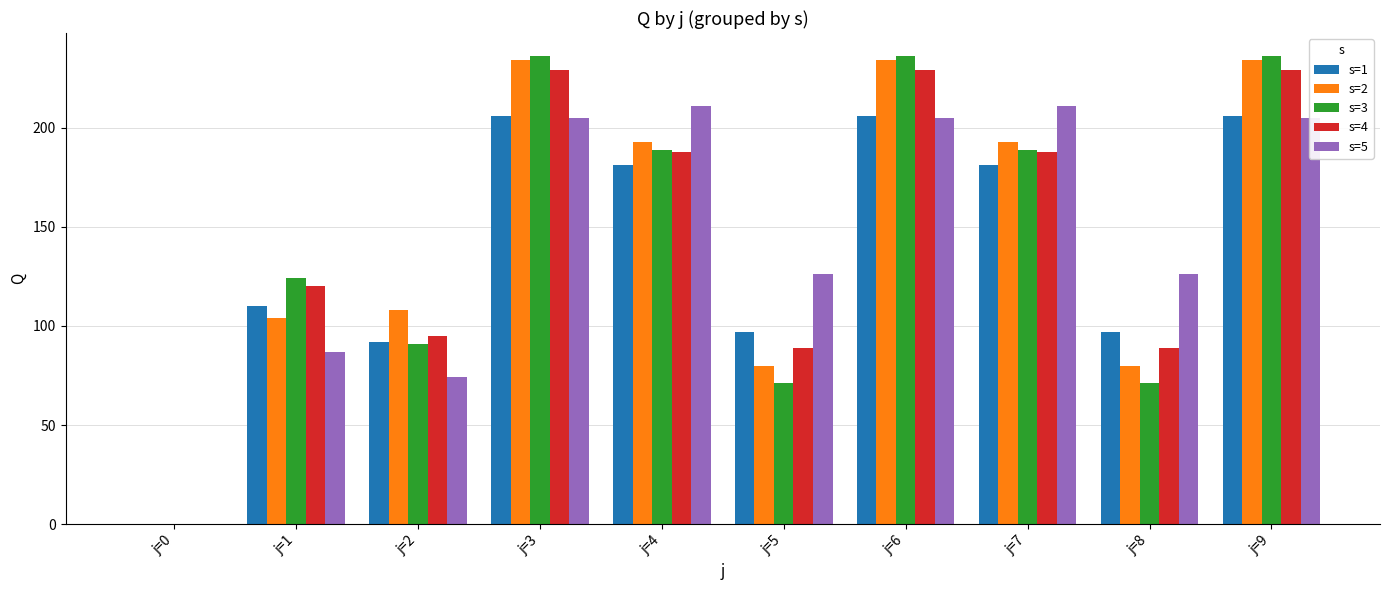

Which series has the widest spread of values?

s=3